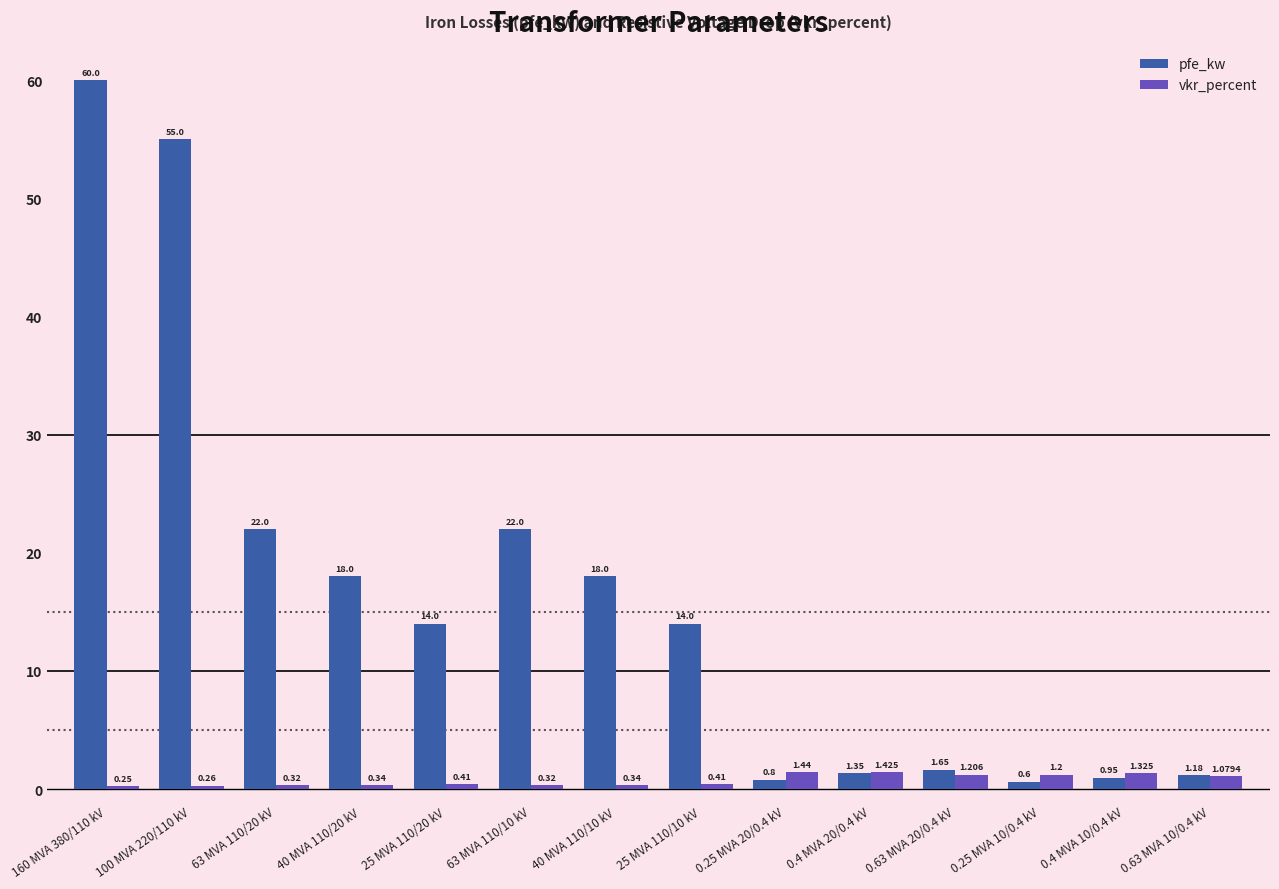

Which series has the largest range (max minus min)?

pfe_kw